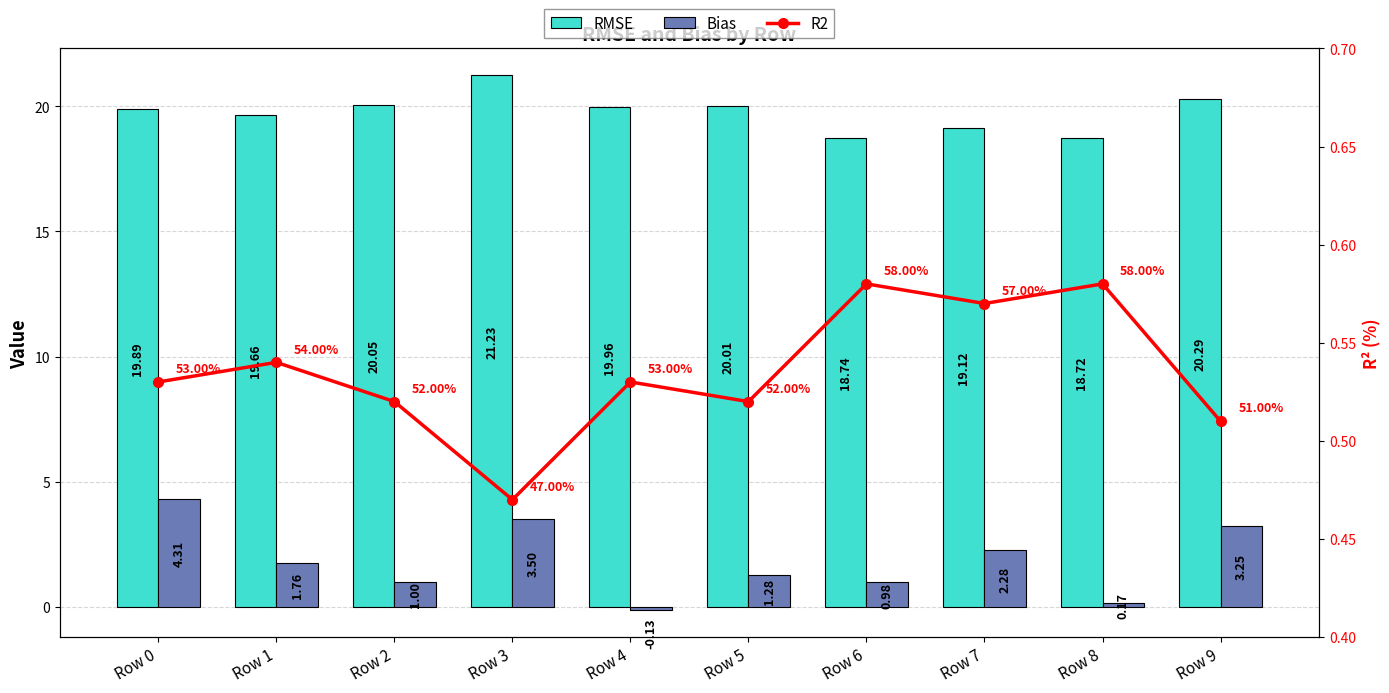

How many groups of bars are there?

10